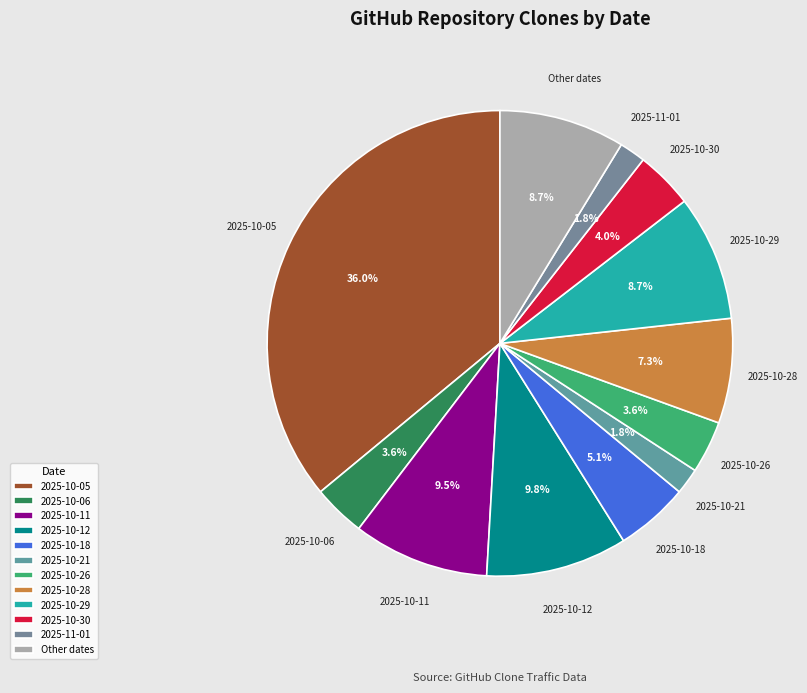

True or false: 2025-10-06 accounts for 4% of the total.

True